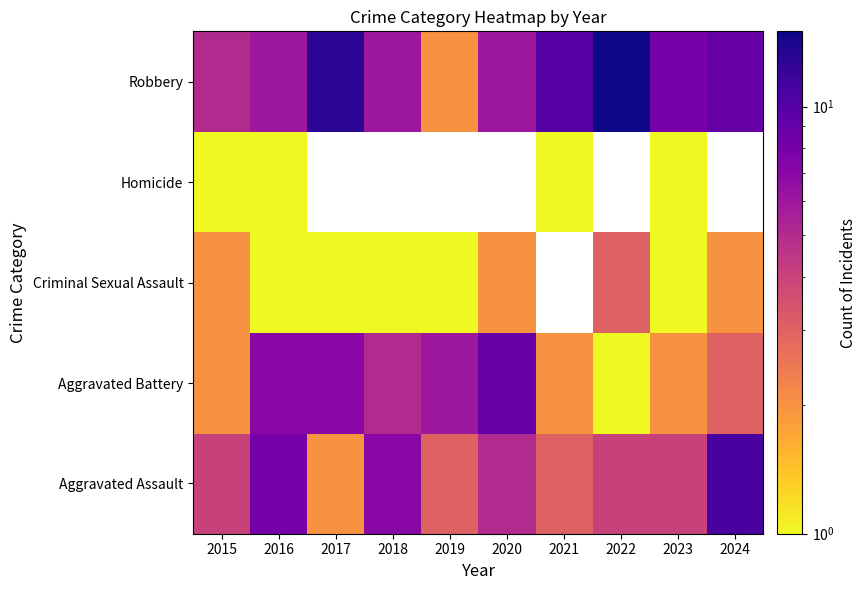

Rank the categories by Criminal Sexual Assault value from lowest to highest.

2016, 2017, 2018, 2019, 2023, 2015, 2020, 2021, 2024, 2022